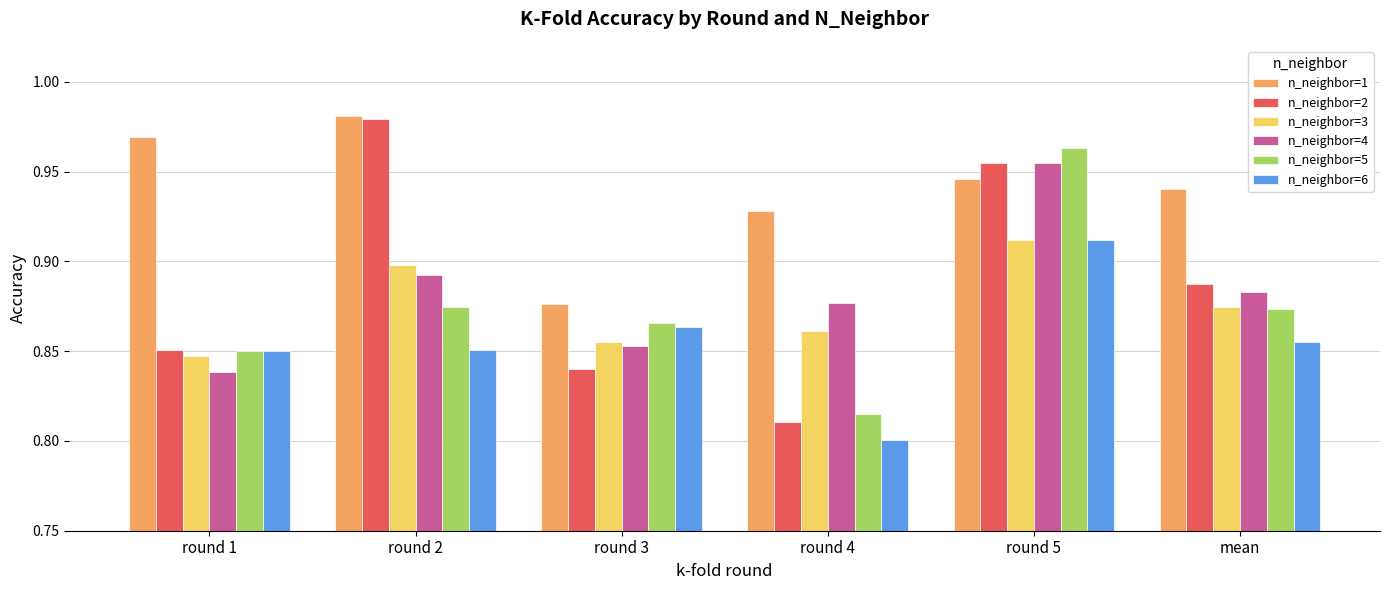

Which category has the highest value in the n_neighbor=5 series?

round 5